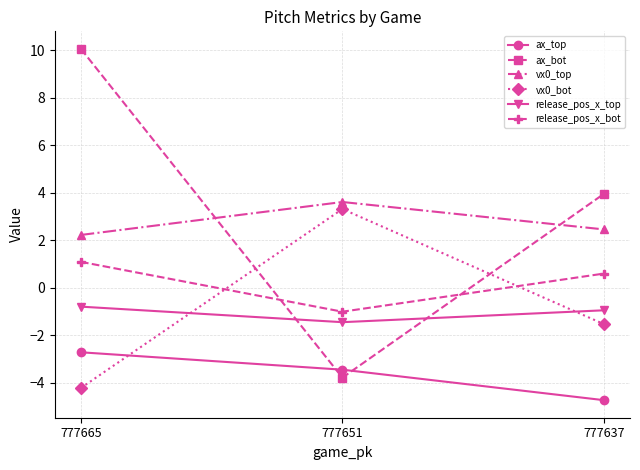

How many lines are shown in the chart?

6